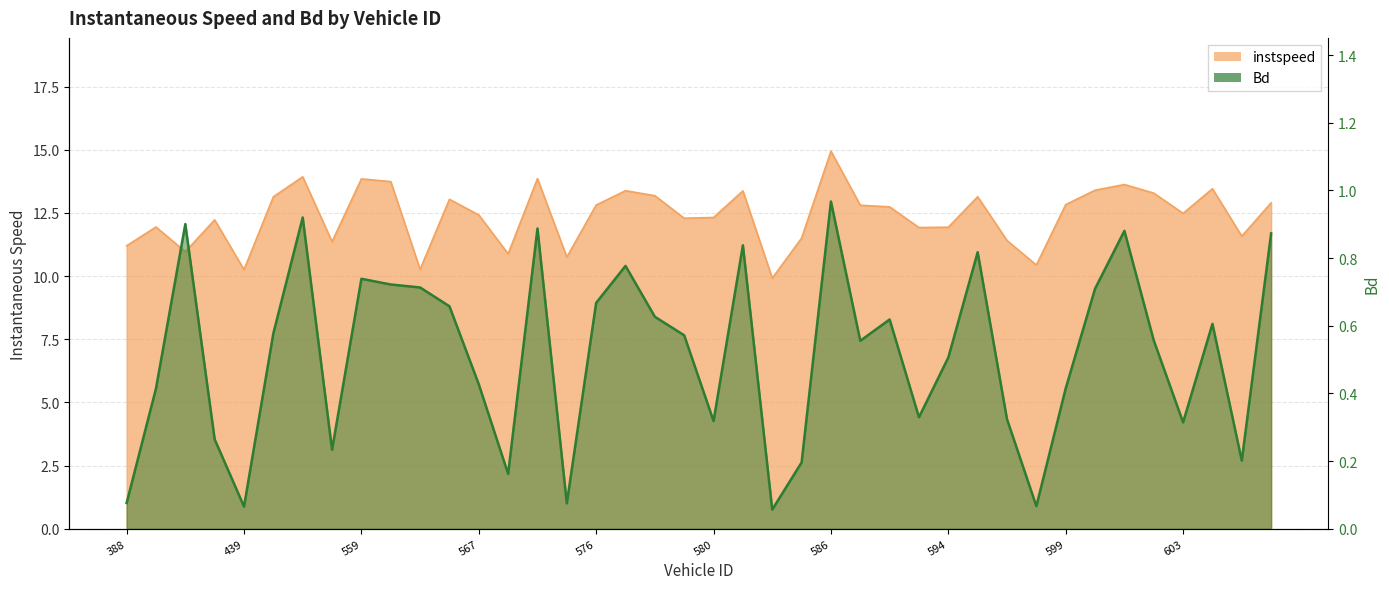

The value of Bd at 591.0 is 0.3. True or false?

True